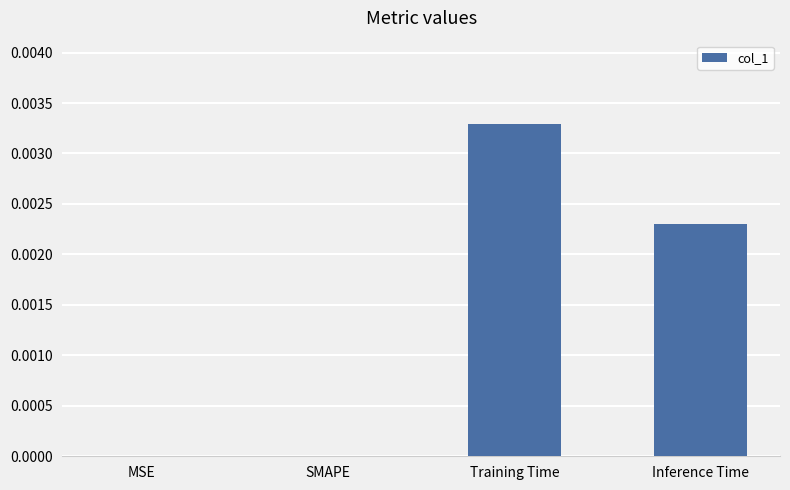

The chart shows a value of 0.0 at SMAPE. True or false?

True